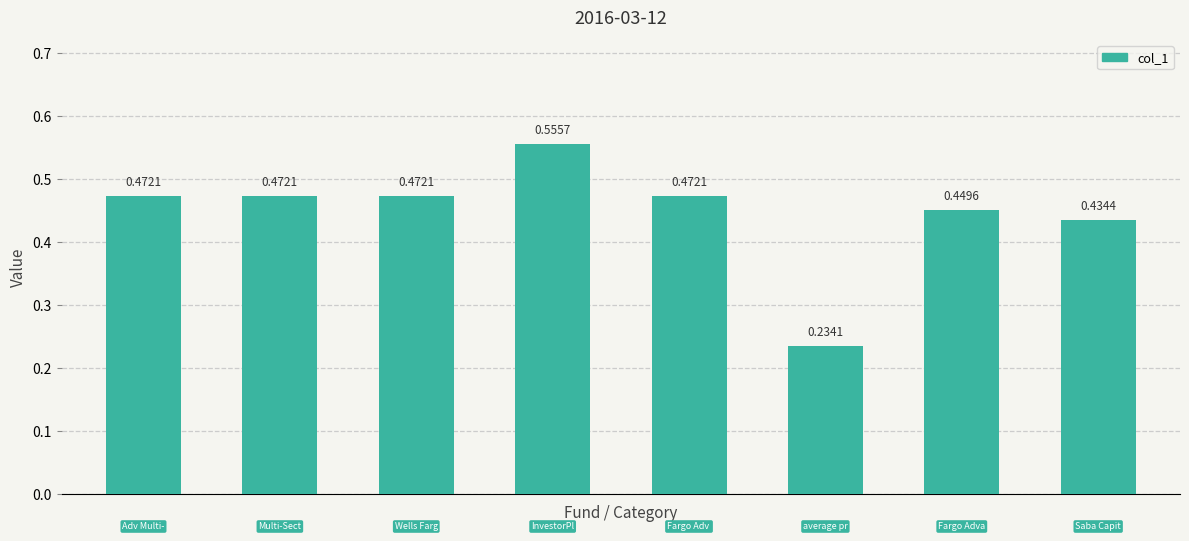

What is the difference between the maximum and minimum values?

0.3